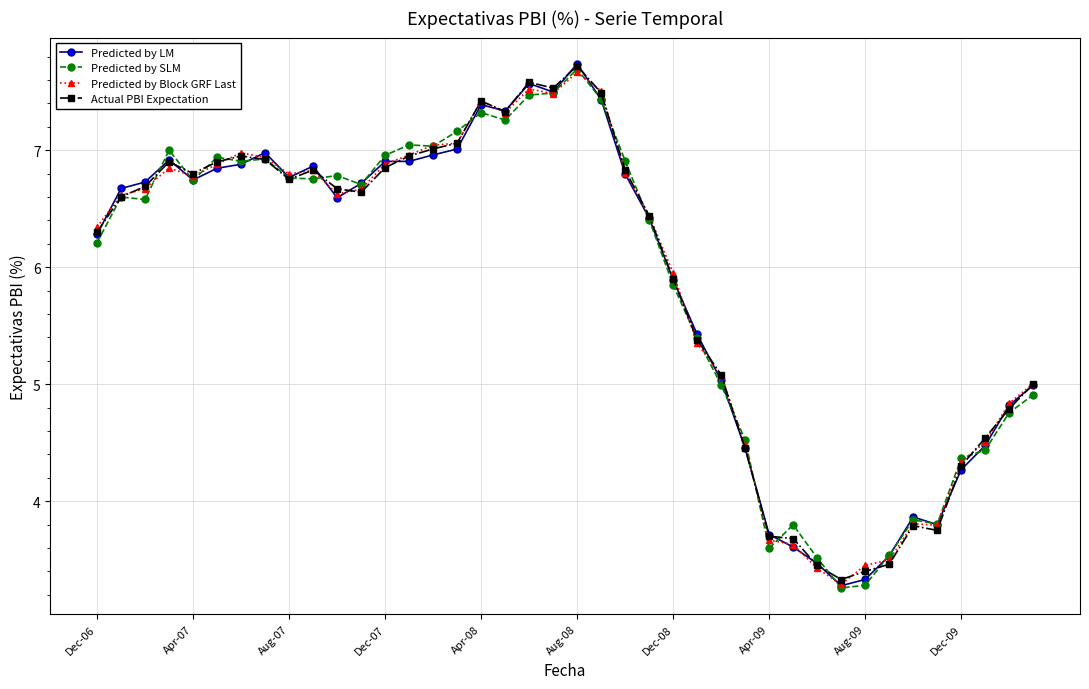

What are all the series names shown in the legend?

Predicted by LM, Predicted by SLM, Predicted by Block GRF Last, Actual PBI Expectation